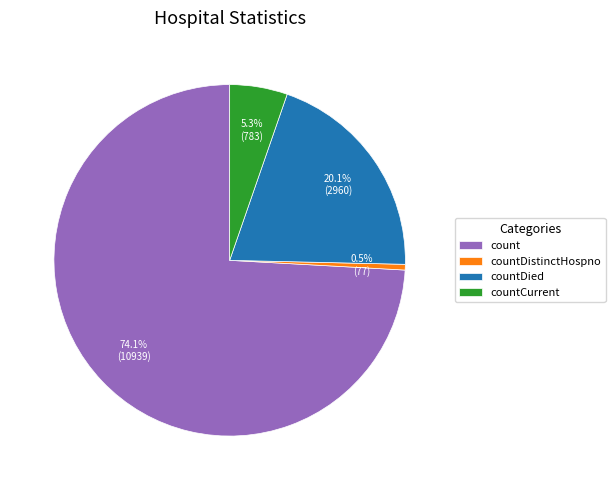

Which category has the biggest portion of the pie?

count